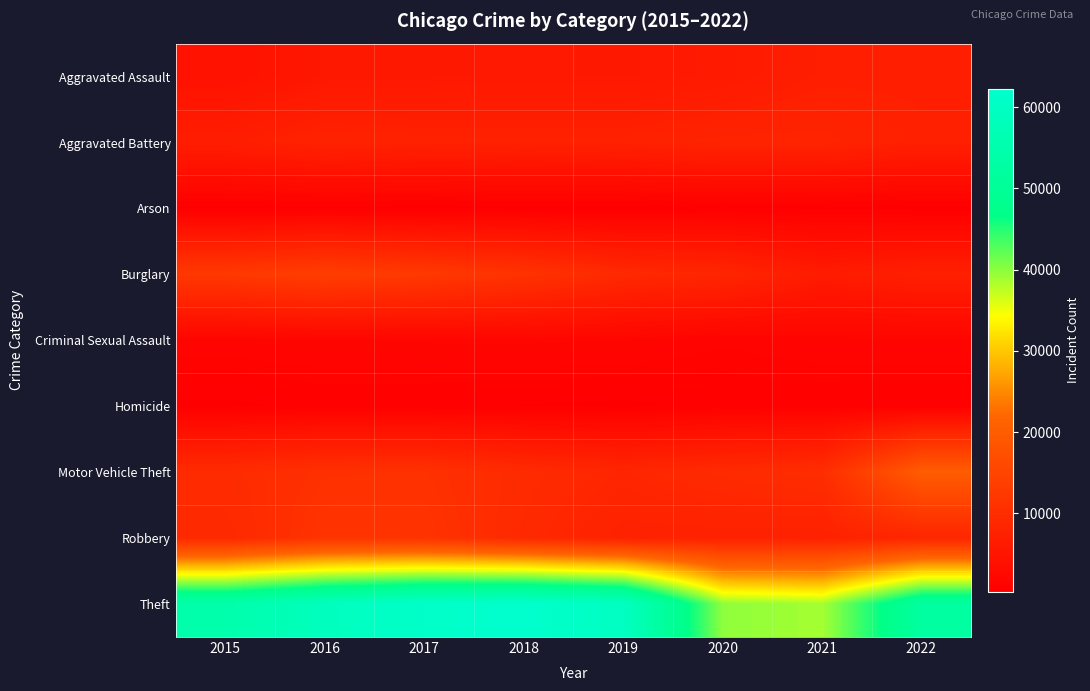

At which category is the sum across all series the highest?

2017